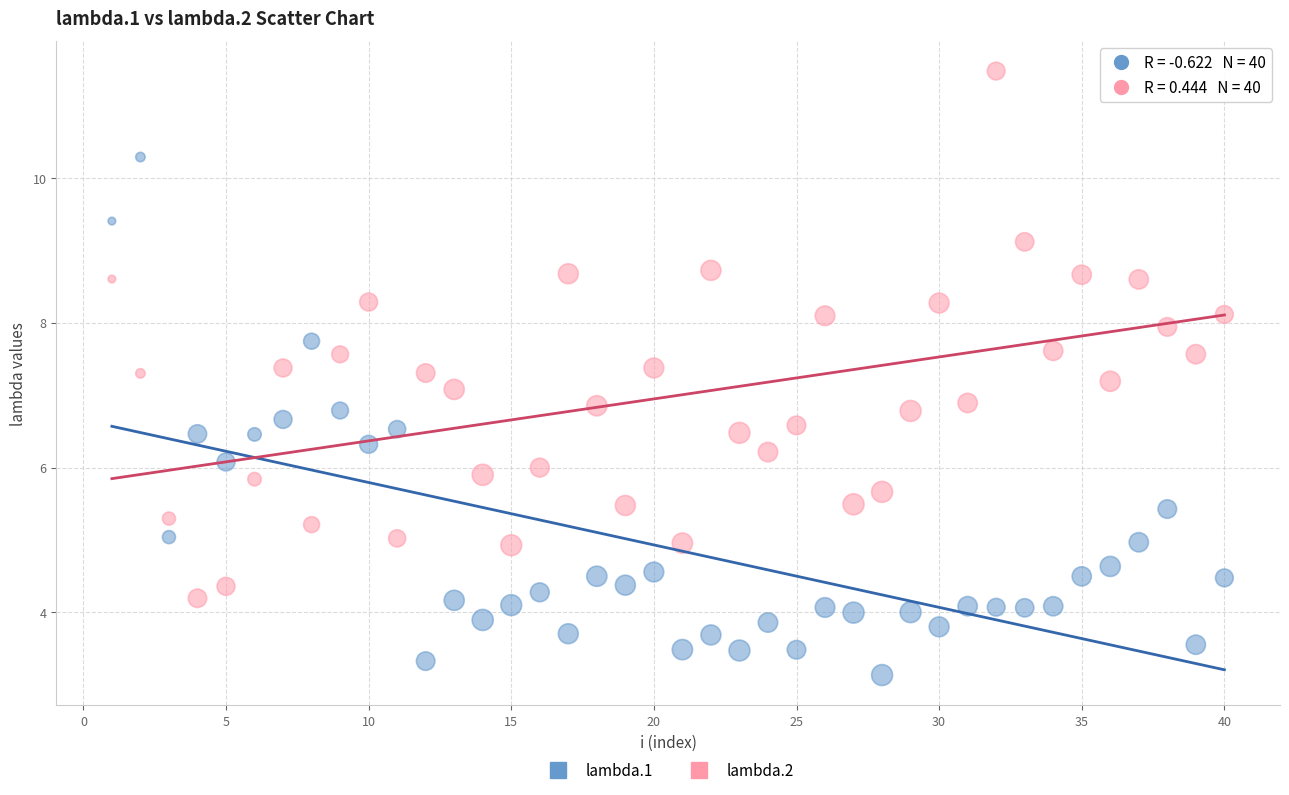

Across all data points, what is the range of Y values (max minus min)?

8.3